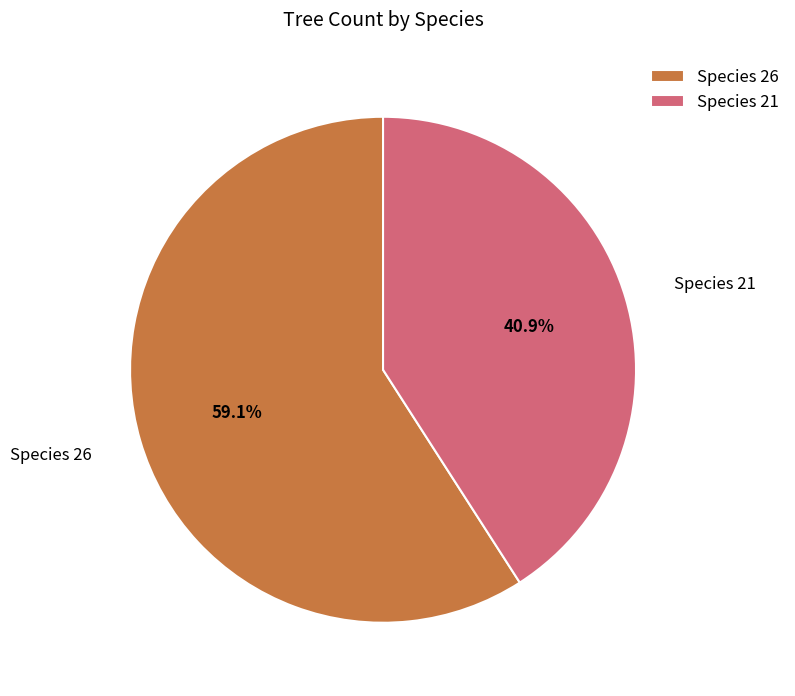

Rank the categories by value from lowest to highest.

Species 21, Species 26